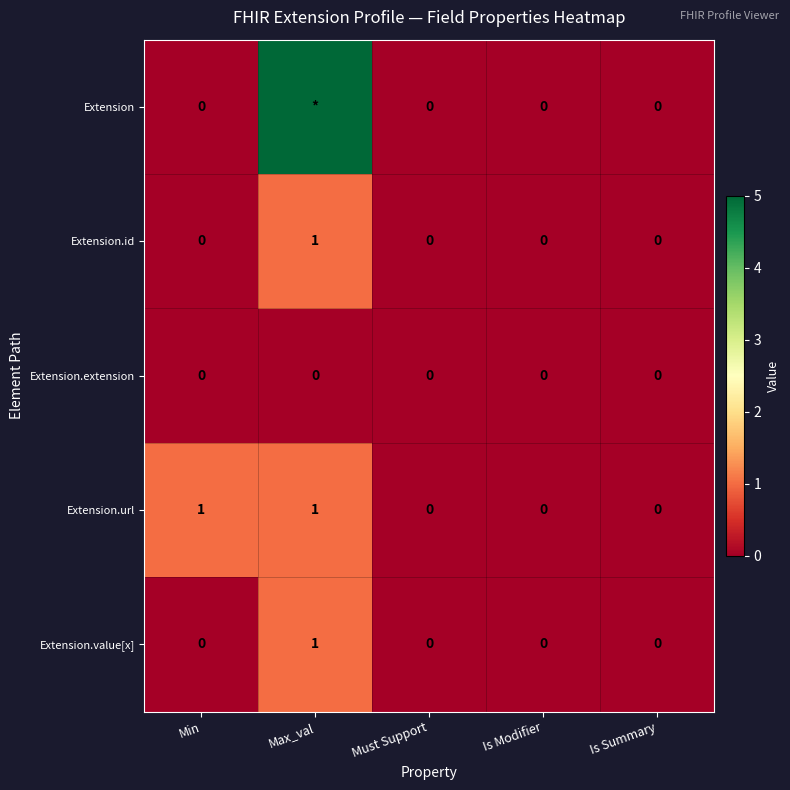

How many values in Extension.value[x] are above zero?

1